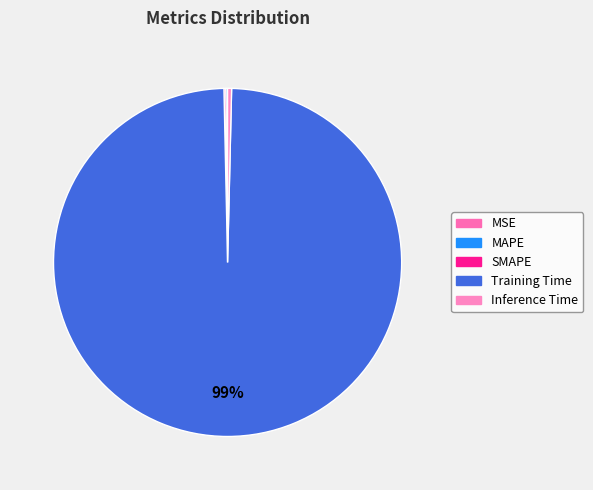

Is it true that SMAPE is 0% of the pie?

True